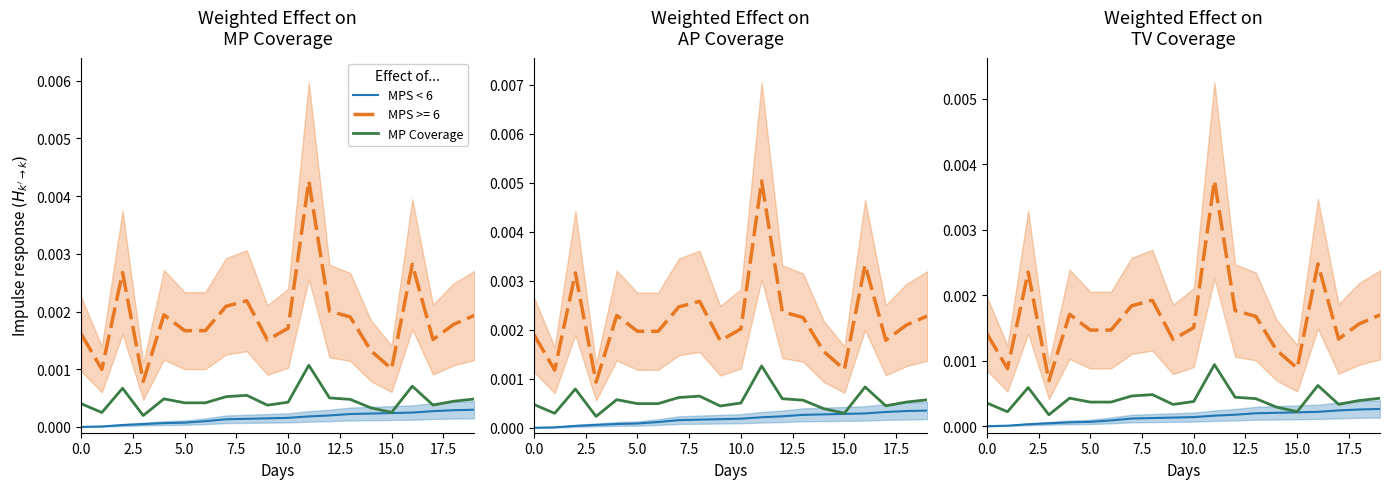

Is the value of MPS < 6 at 5.0 greater than the value of MP Coverage at 18?

No